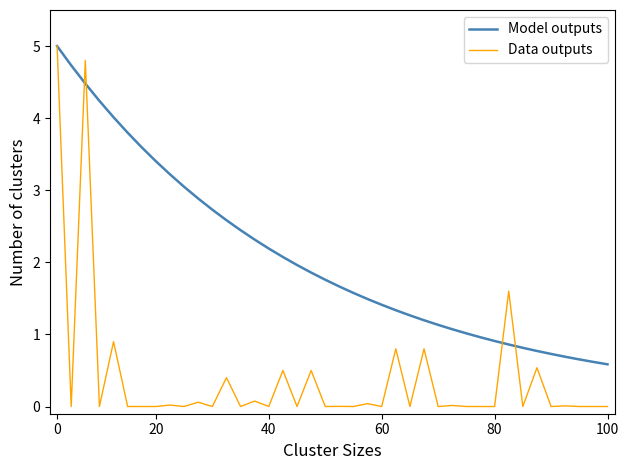

Which series has the widest spread of values?

Data outputs